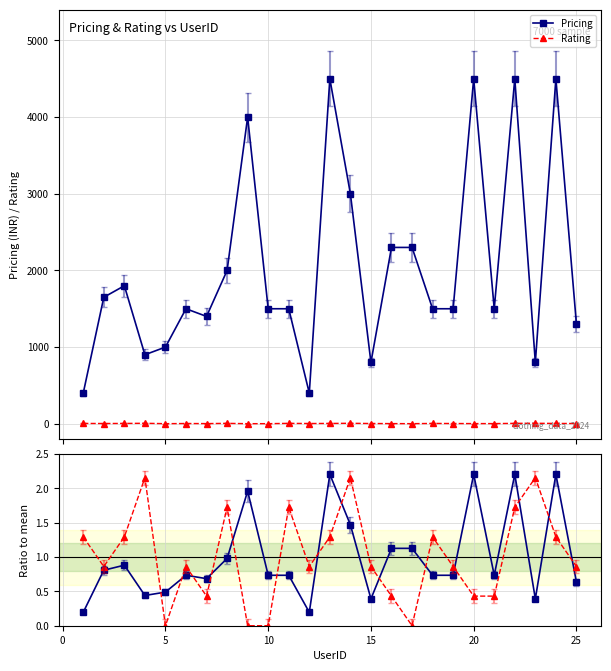

True or false: Pricing has more than 1 interior local peaks.

True